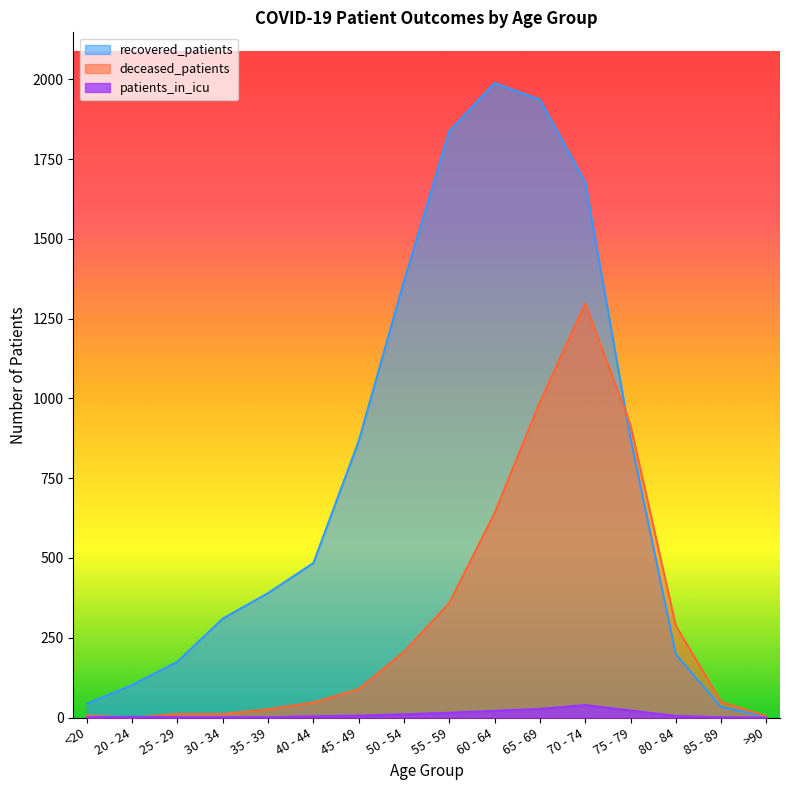

What are all the series names shown in the legend?

recovered_patients, deceased_patients, patients_in_icu